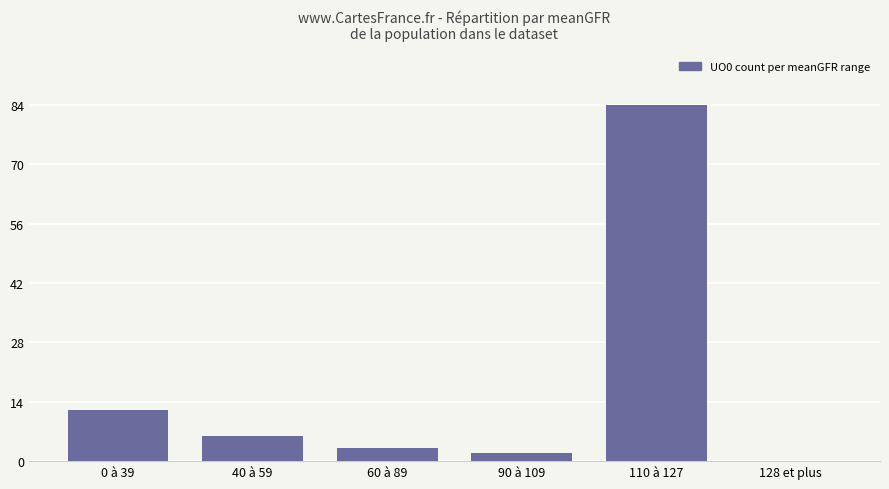

Between 60 à 89 and 0 à 39, which is larger?

0 à 39